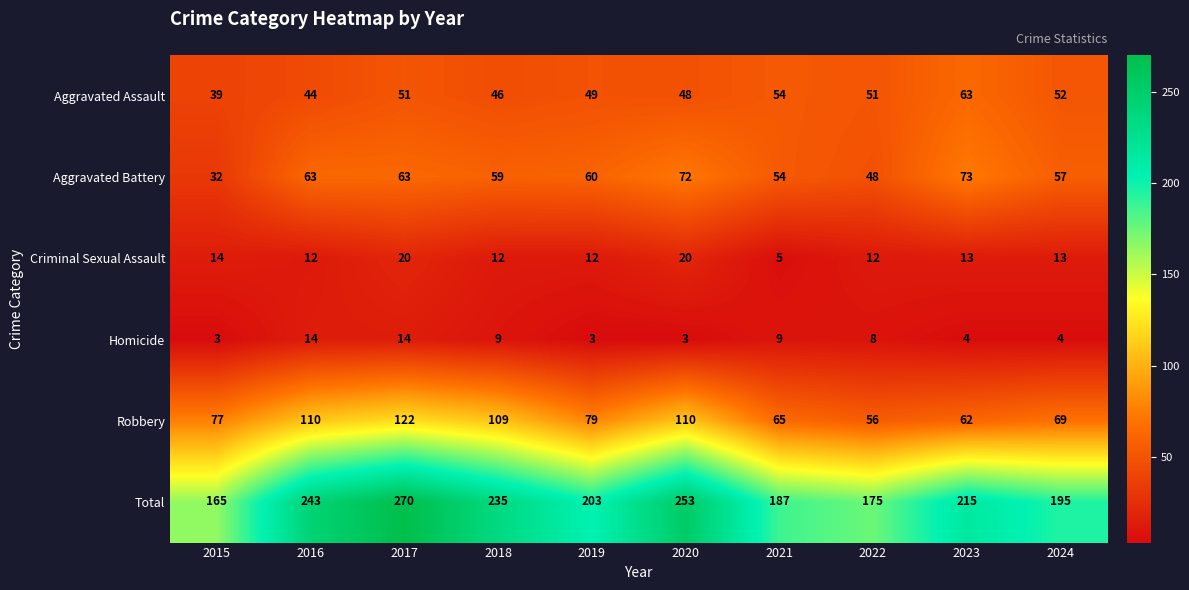

What is the smallest value displayed?

3